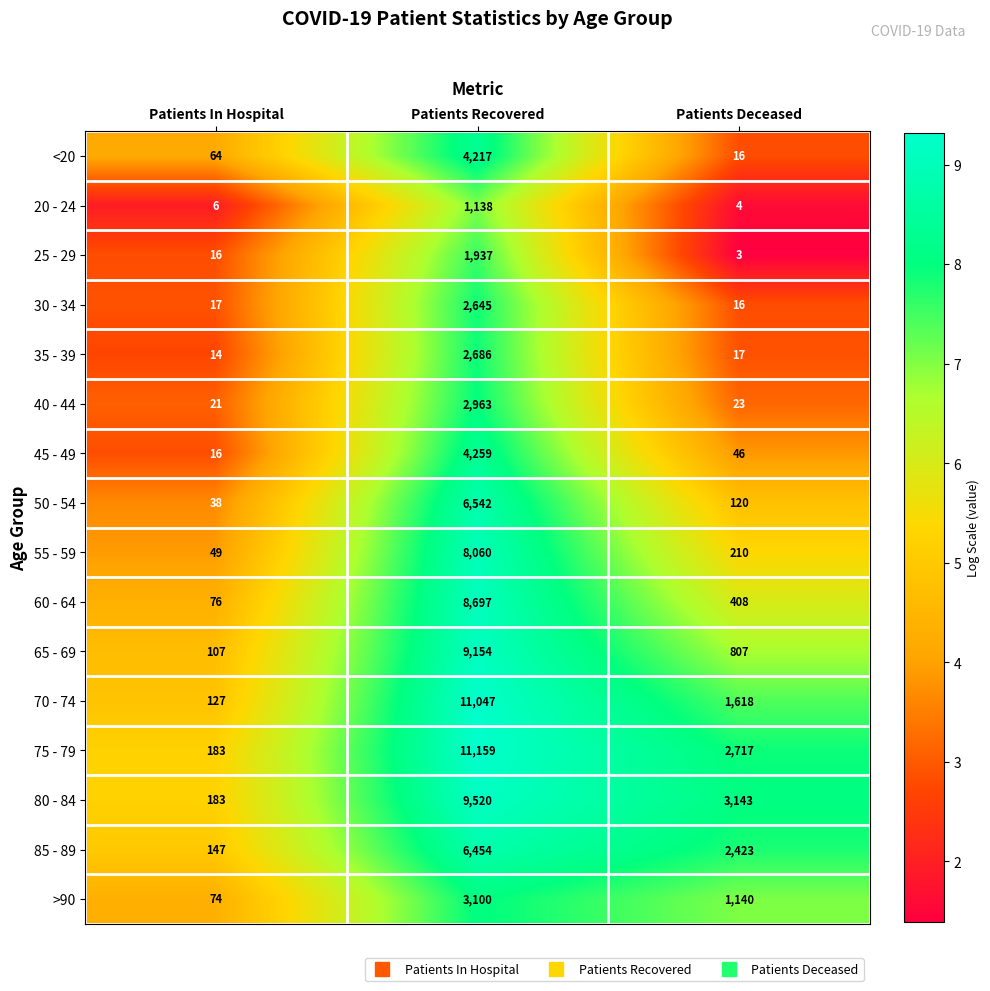

The 30 - 34 series shows 16 at Patients Deceased. True or false?

True